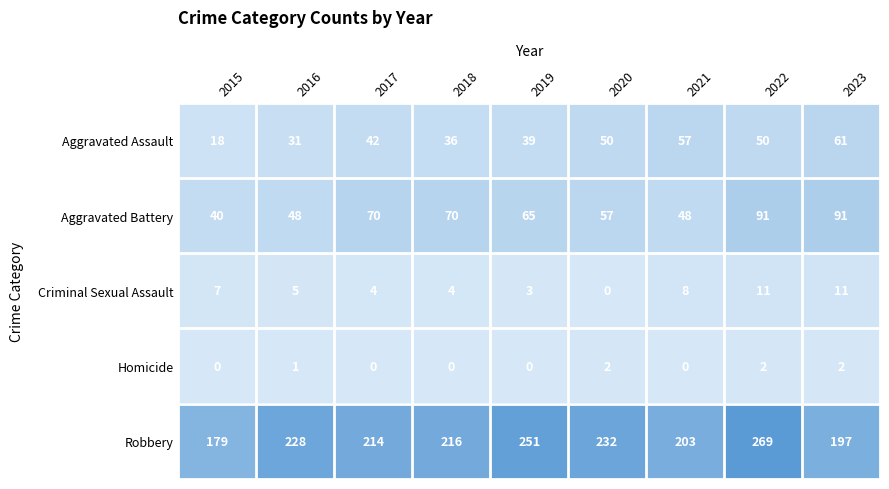

Which series has the largest range (max minus min)?

Robbery